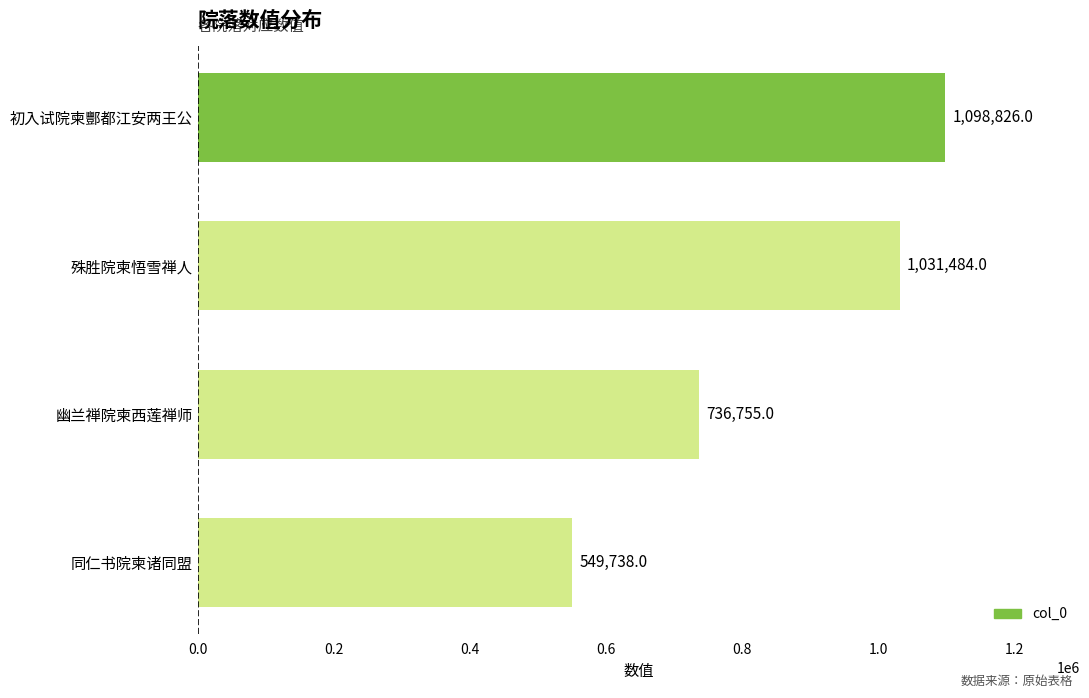

What is the difference between the maximum and minimum values?

549088